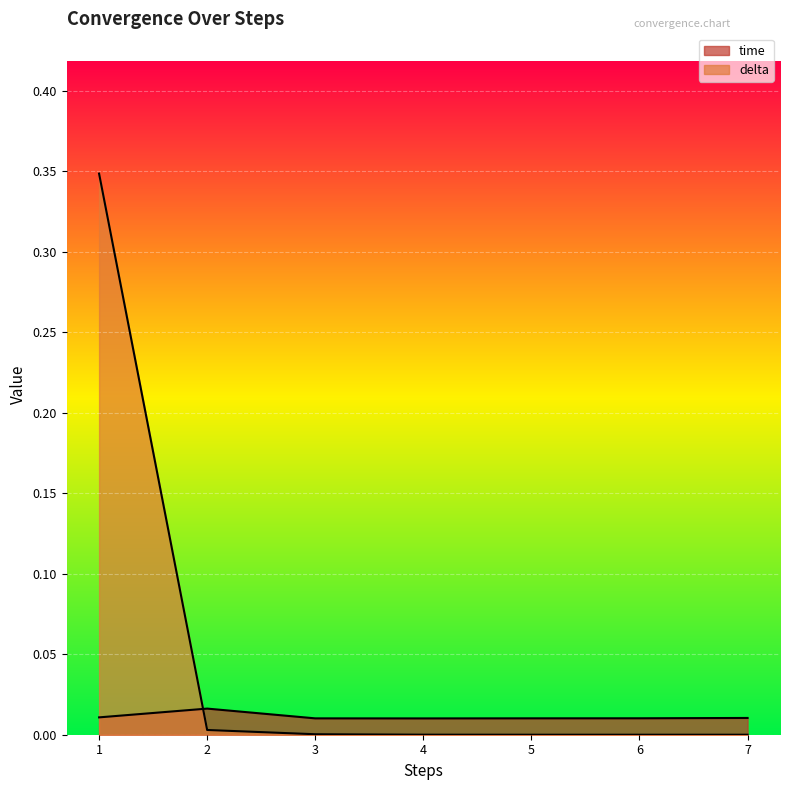

Rank the series by their maximum value, from highest to lowest.

delta, time